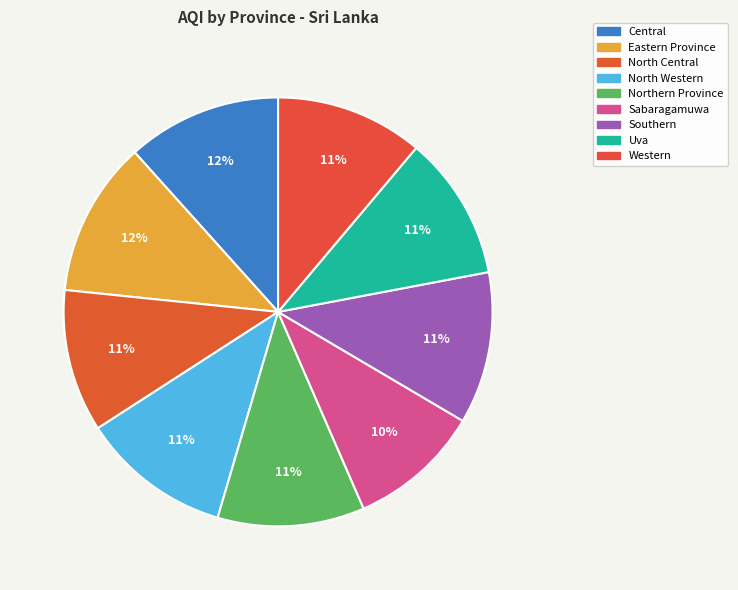

How many segments does this pie chart have?

9